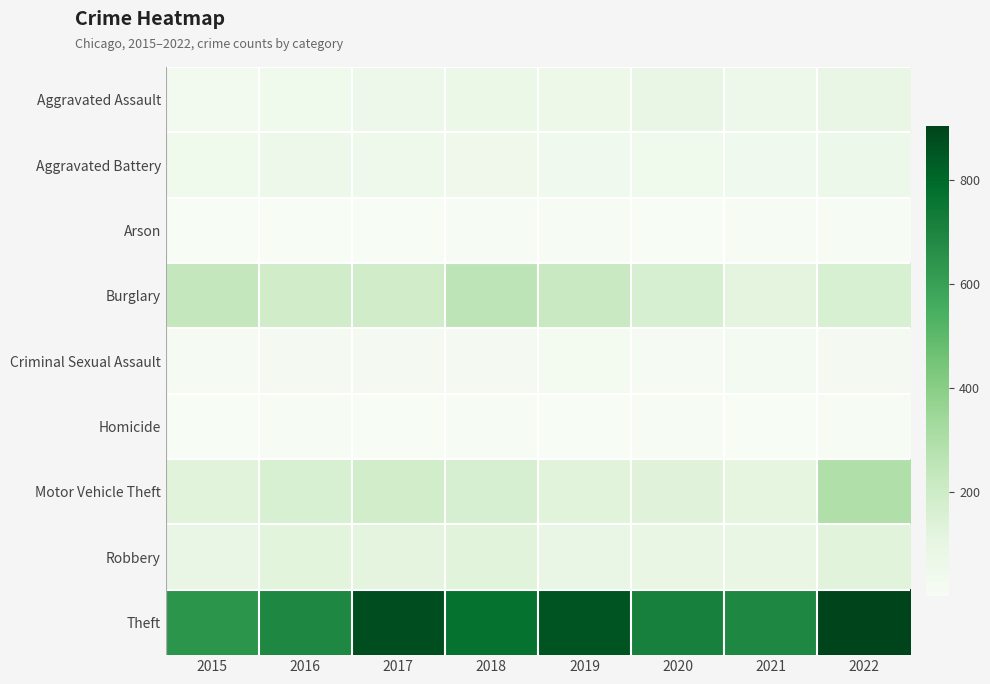

Reading right to left, extract all data points from this chart.

Aggravated Assault: 2022=89	2021=58	2020=88	2019=61	2018=72	2017=59	2016=50	2015=31
Aggravated Battery: 2022=66	2021=43	2020=48	2019=45	2018=52	2017=54	2016=60	2015=50
Arson: 2022=7	2021=6	2020=4	2019=5	2018=6	2017=1	2016=3	2015=3
Burglary: 2022=161	2021=117	2020=167	2019=221	2018=257	2017=192	2016=194	2015=236
Criminal Sexual Assault: 2022=20	2021=24	2020=13	2019=29	2018=19	2017=19	2016=19	2015=13
Homicide: 2022=6	2021=2	2020=6	2019=3	2018=5	2017=2	2016=8	2015=4
Motor Vehicle Theft: 2022=292	2021=113	2020=134	2019=125	2018=164	2017=191	2016=163	2015=125
Robbery: 2022=126	2021=95	2020=94	2019=89	2018=130	2017=115	2016=123	2015=87
Theft: 2022=903	2021=691	2020=714	2019=855	2018=767	2017=873	2016=689	2015=641